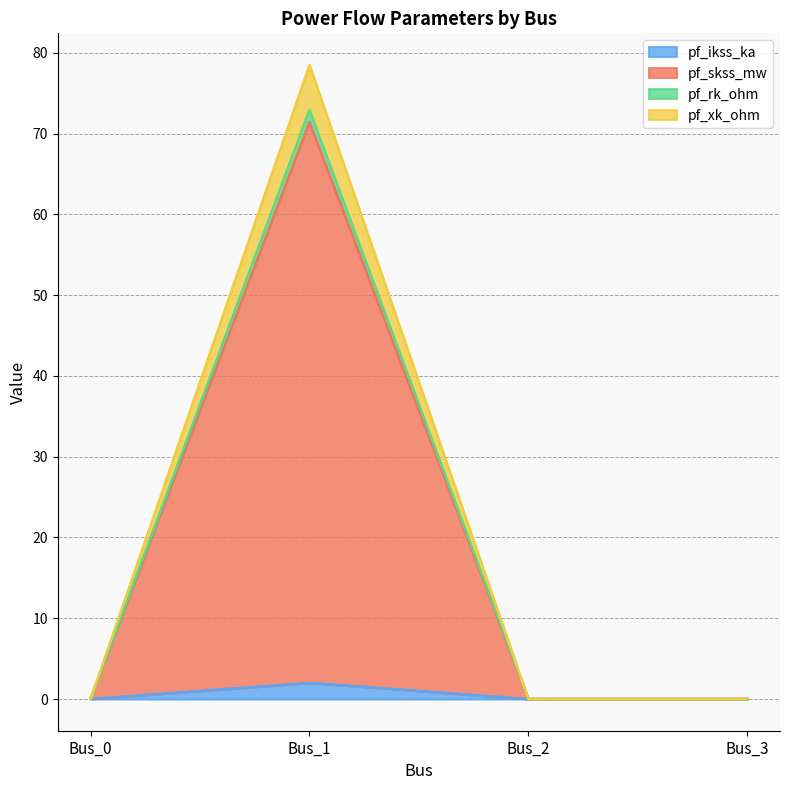

Reading right to left, list all the values displayed in this chart.

pf_ikss_ka: Bus_3=0.0	Bus_2=0.0	Bus_1=2.0	Bus_0=0.0
pf_skss_mw: Bus_3=0.0	Bus_2=0.0	Bus_1=71.4	Bus_0=0.0
pf_rk_ohm: Bus_3=0.0	Bus_2=0.0	Bus_1=72.9	Bus_0=0.0
pf_xk_ohm: Bus_3=0.0	Bus_2=0.0	Bus_1=78.5	Bus_0=0.0